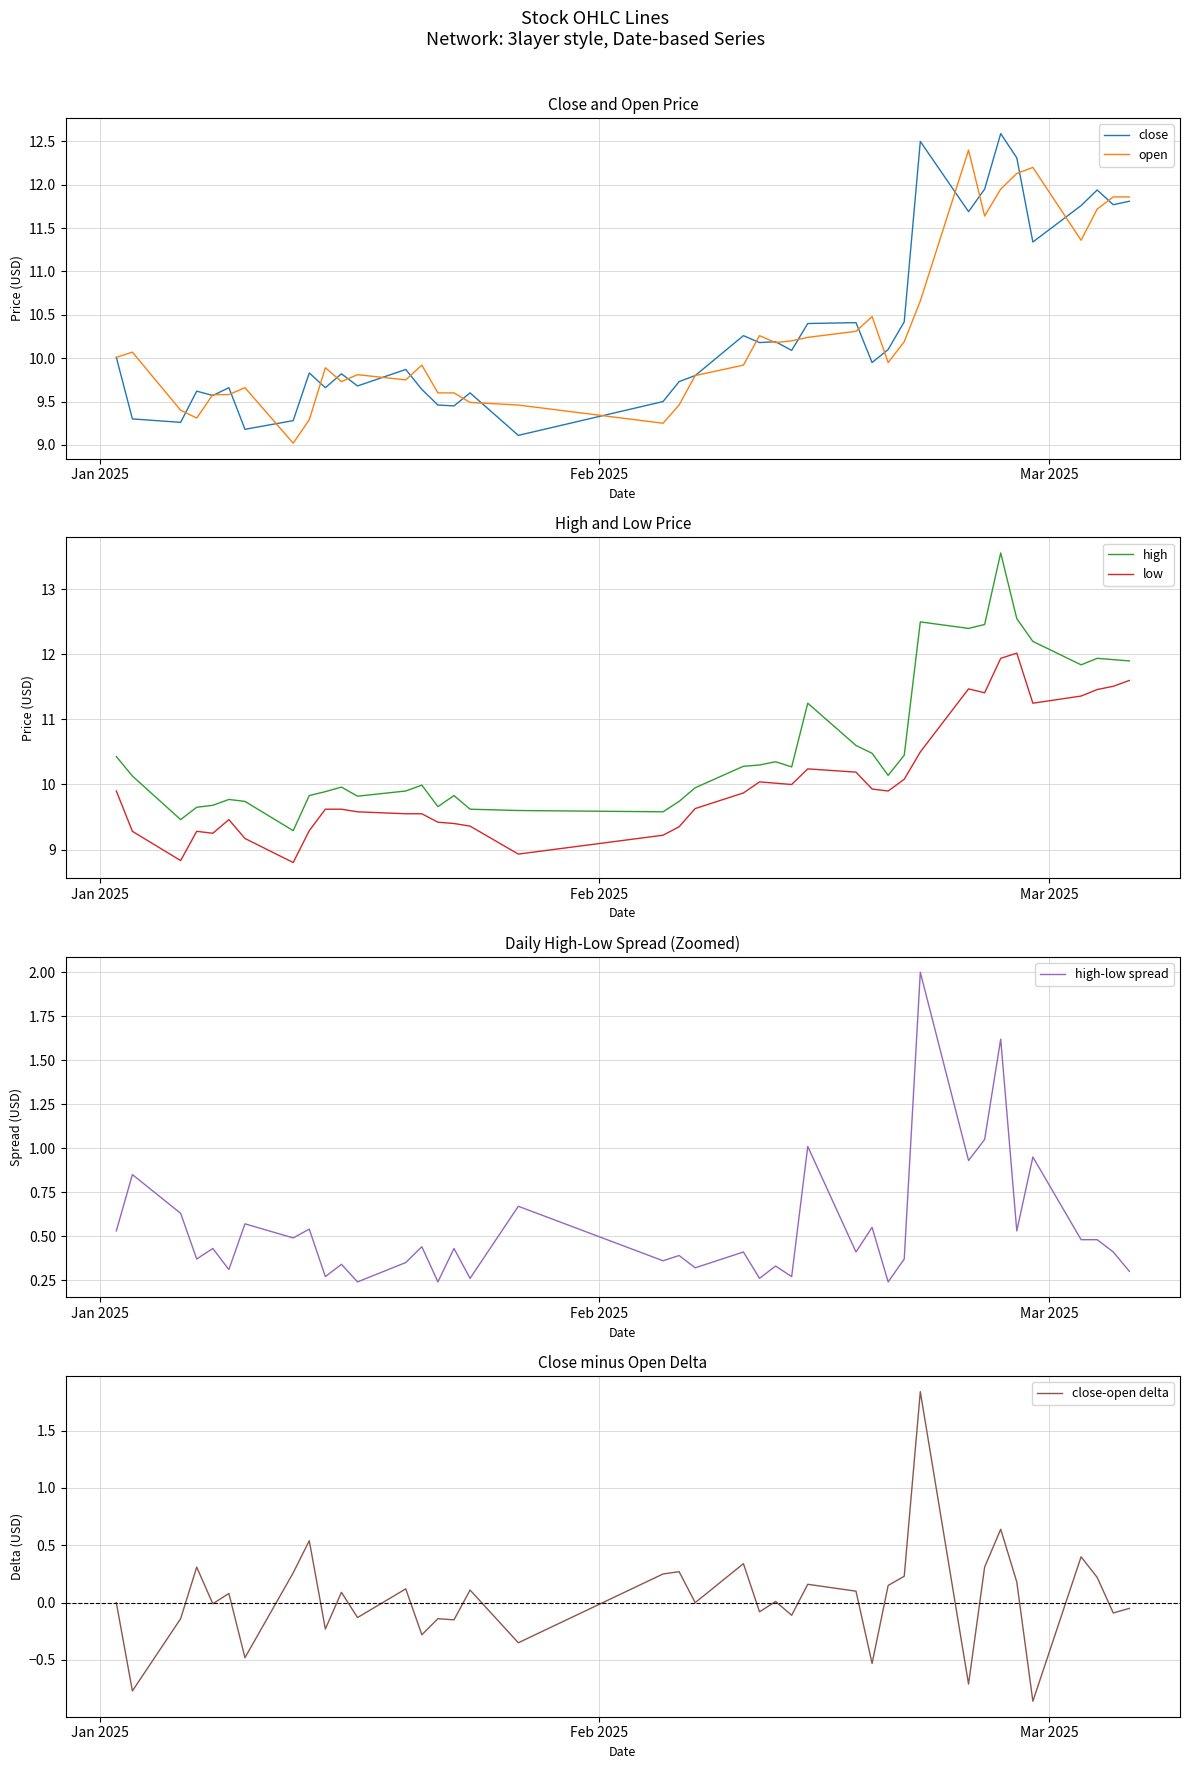

Reading left to right, what are all the values shown in this chart?

close: 10.0	9.3	9.3	9.6	9.6	9.7	9.2	9.3	9.8	9.7	9.8	9.7	9.9	9.6	9.5	9.4	9.6	9.1	9.5	9.7	9.8	10.3	10.2	10.2	10.1	10.4	10.4	9.9	10.1	10.4	12.5	11.7	11.9	12.6	12.3	11.3	11.8	11.9	11.8	11.8
open: 10.0	10.1	9.4	9.3	9.6	9.6	9.7	9.0	9.3	9.9	9.7	9.8	9.8	9.9	9.6	9.6	9.5	9.5	9.2	9.5	9.8	9.9	10.3	10.2	10.2	10.2	10.3	10.5	9.9	10.2	10.7	12.4	11.6	11.9	12.1	12.2	11.4	11.7	11.9	11.9
high: 10.4	10.1	9.5	9.7	9.7	9.8	9.7	9.3	9.8	9.9	10.0	9.8	9.9	10.0	9.7	9.8	9.6	9.6	9.6	9.7	9.9	10.3	10.3	10.3	10.3	11.2	10.6	10.5	10.1	10.4	12.5	12.4	12.5	13.6	12.6	12.2	11.8	11.9	11.9	11.9
low: 9.9	9.3	8.8	9.3	9.2	9.5	9.2	8.8	9.3	9.6	9.6	9.6	9.6	9.6	9.4	9.4	9.4	8.9	9.2	9.3	9.6	9.9	10.0	10.0	10.0	10.2	10.2	9.9	9.9	10.1	10.5	11.5	11.4	11.9	12.0	11.2	11.4	11.5	11.5	11.6
high-low spread: 0.5	0.9	0.6	0.4	0.4	0.3	0.6	0.5	0.5	0.3	0.3	0.2	0.3	0.4	0.2	0.4	0.3	0.7	0.4	0.4	0.3	0.4	0.3	0.3	0.3	1.0	0.4	0.6	0.2	0.4	2.0	0.9	1.1	1.6	0.5	0.9	0.5	0.5	0.4	0.3
close-open delta: 0.0	-0.8	-0.1	0.3	-0.0	0.1	-0.5	0.3	0.5	-0.2	0.1	-0.1	0.1	-0.3	-0.1	-0.2	0.1	-0.4	0.2	0.3	0.0	0.3	-0.1	0.0	-0.1	0.2	0.1	-0.5	0.2	0.2	1.8	-0.7	0.3	0.6	0.2	-0.9	0.4	0.2	-0.1	-0.0